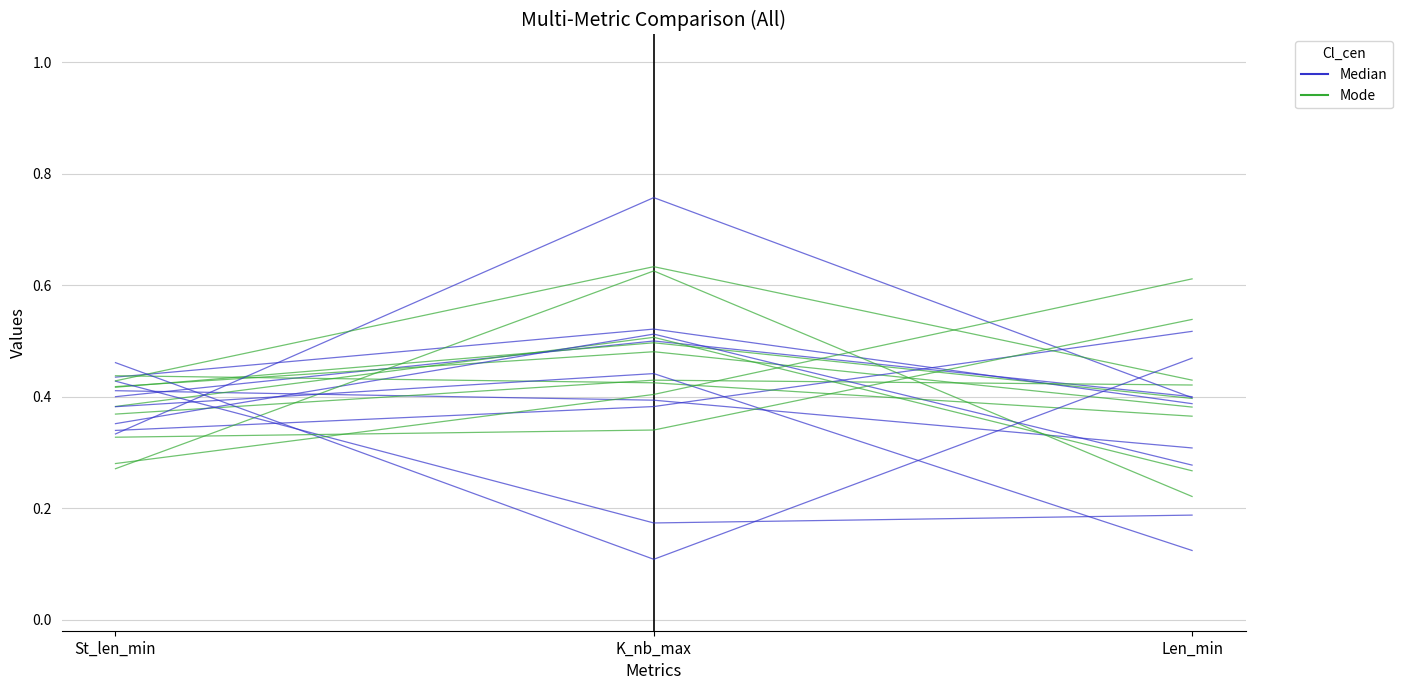

What is the total value across all series at St_len_min?

0.8